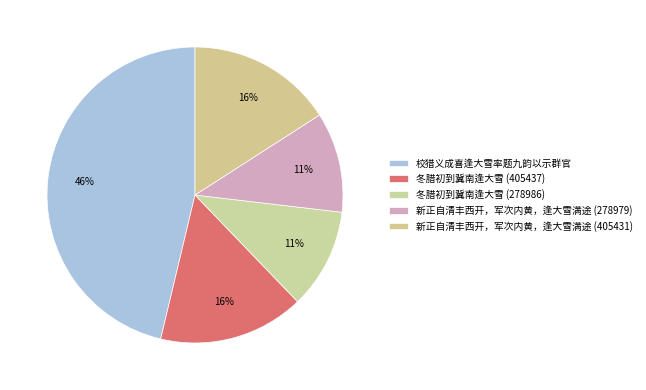

How many segments does this pie chart have?

5